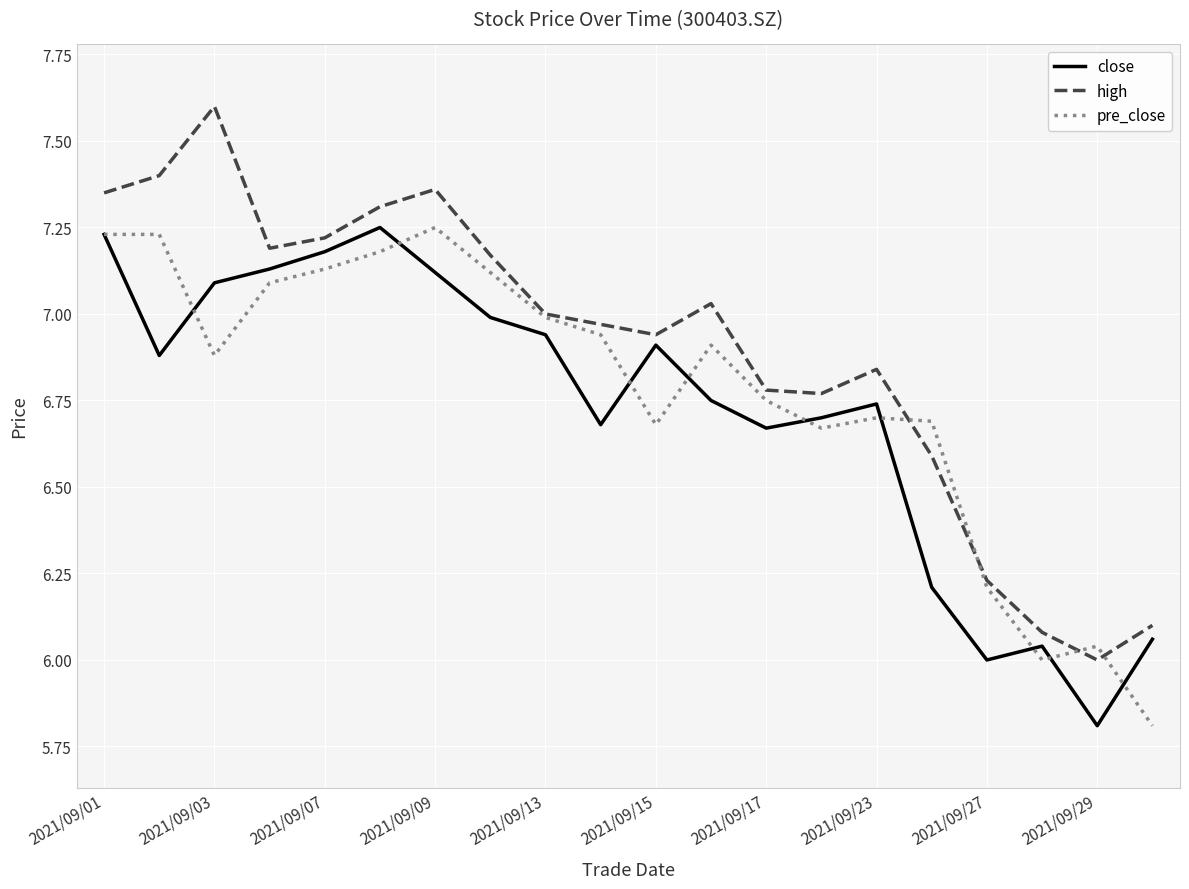

True or false: close and high intersect in this chart.

False